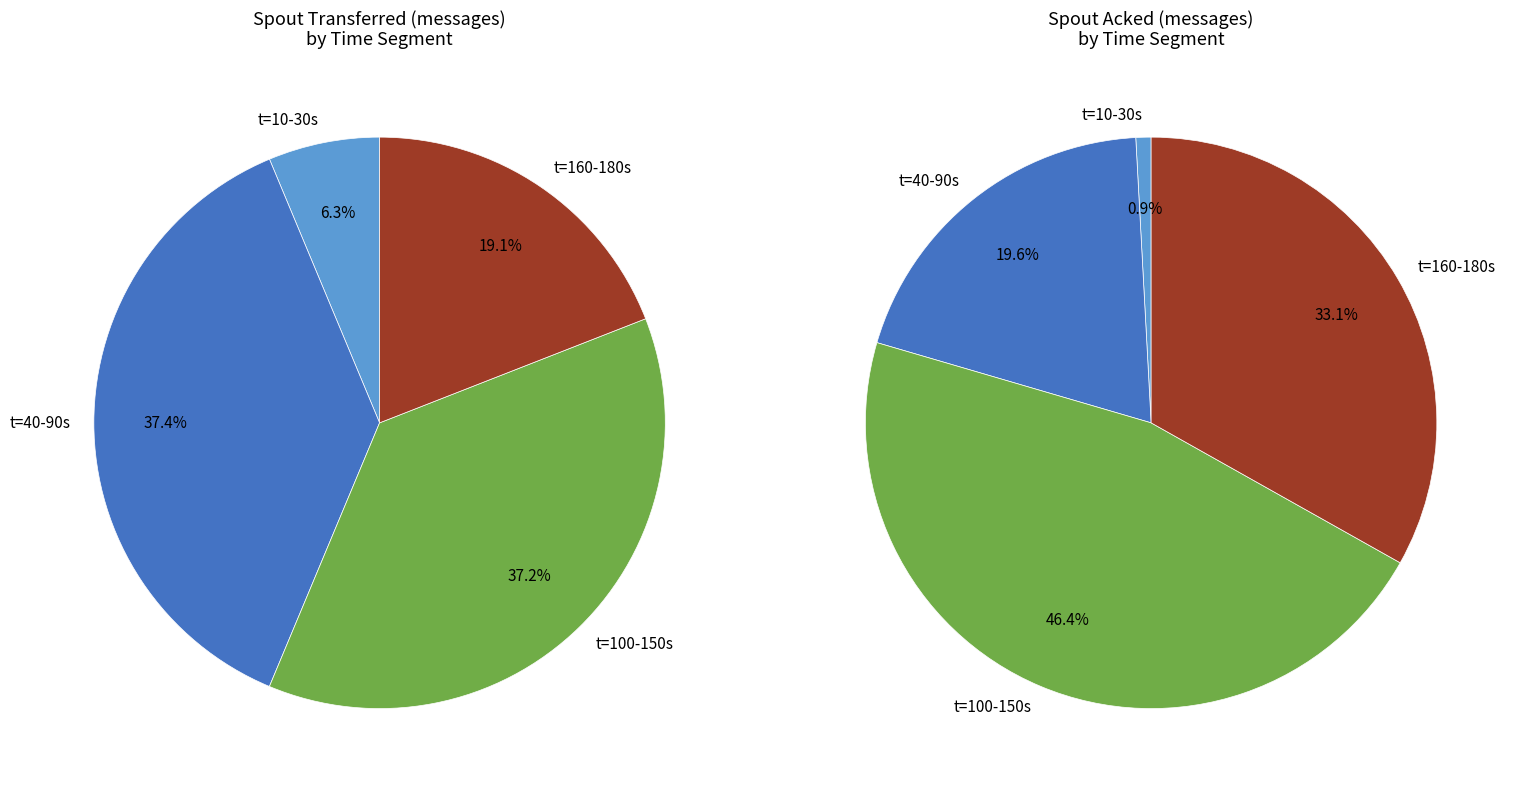

Is there a majority slice in this chart?

No